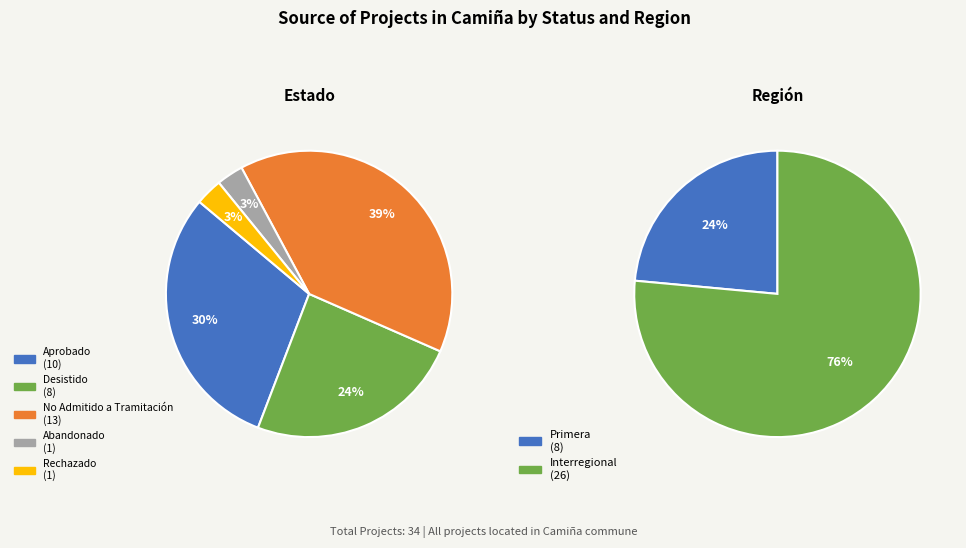

Which slice is the largest?

No Admitido a Tramitación